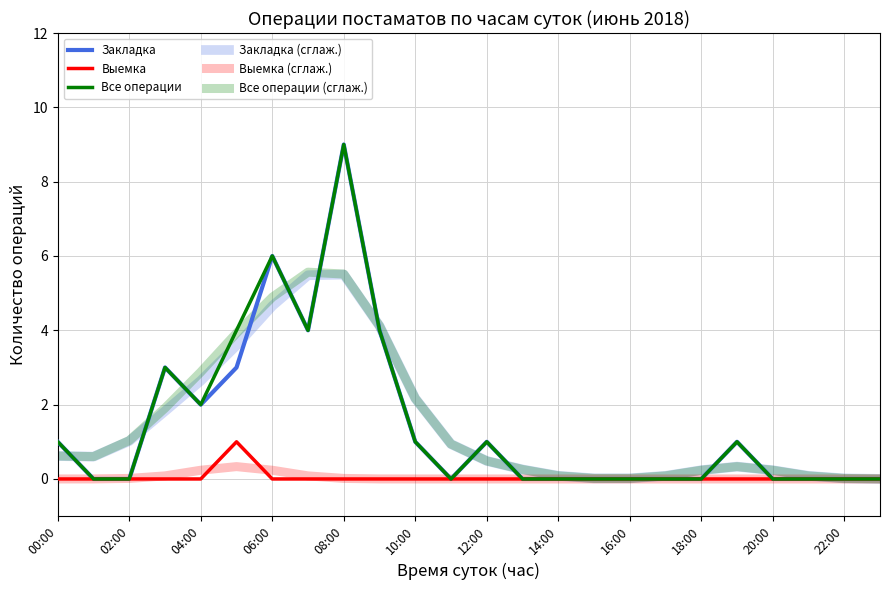

At which label is Выемка (сглаж.) closest to 0?

22:00